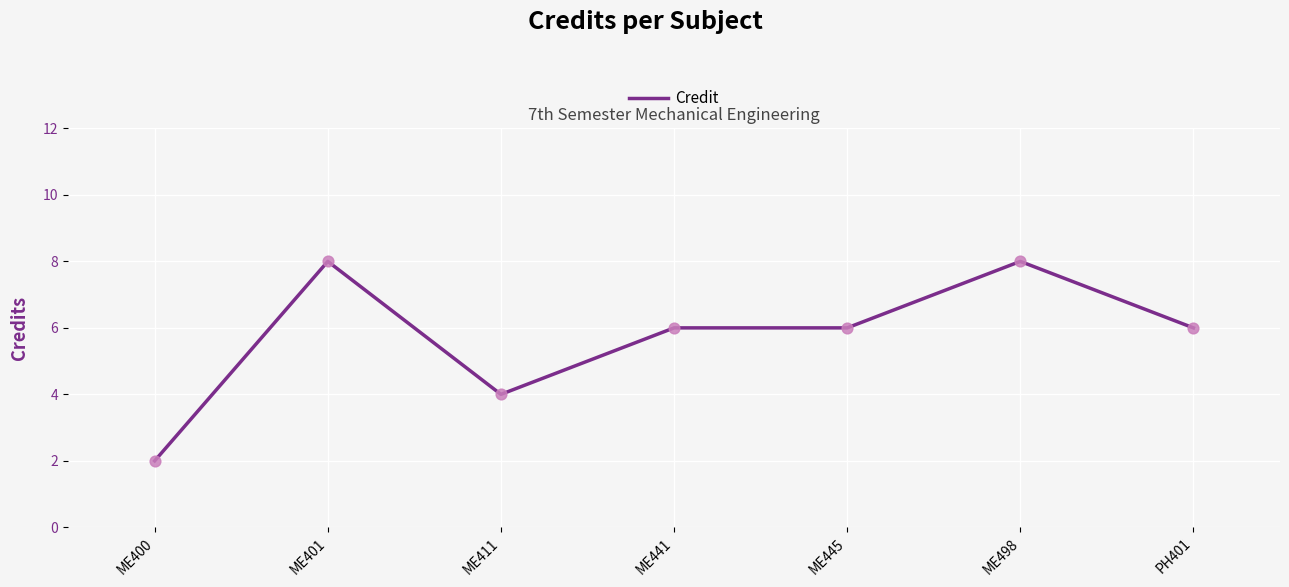

Which has a higher value, ME445 or ME498?

ME498